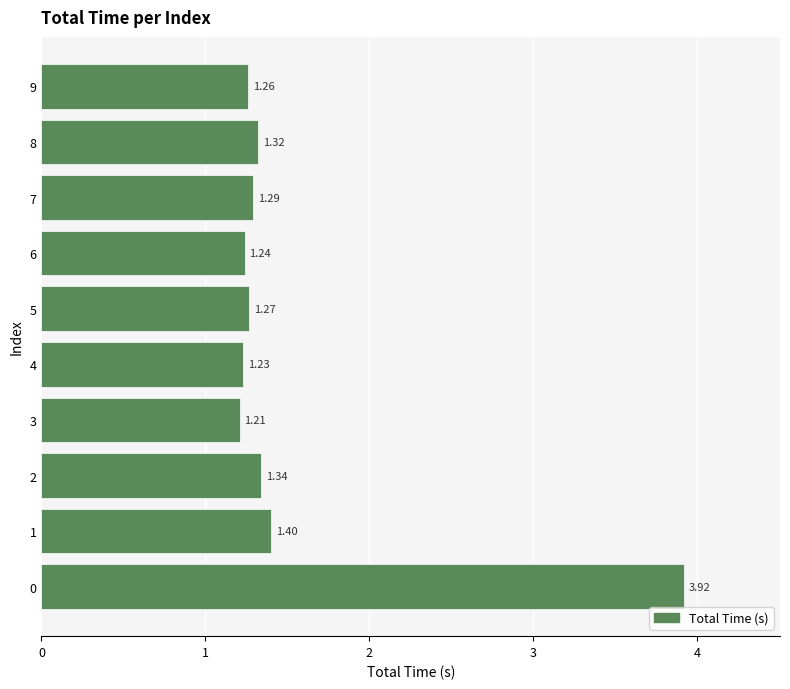

List the labels in order of value, largest first.

0, 1, 2, 8, 7, 5, 9, 6, 4, 3